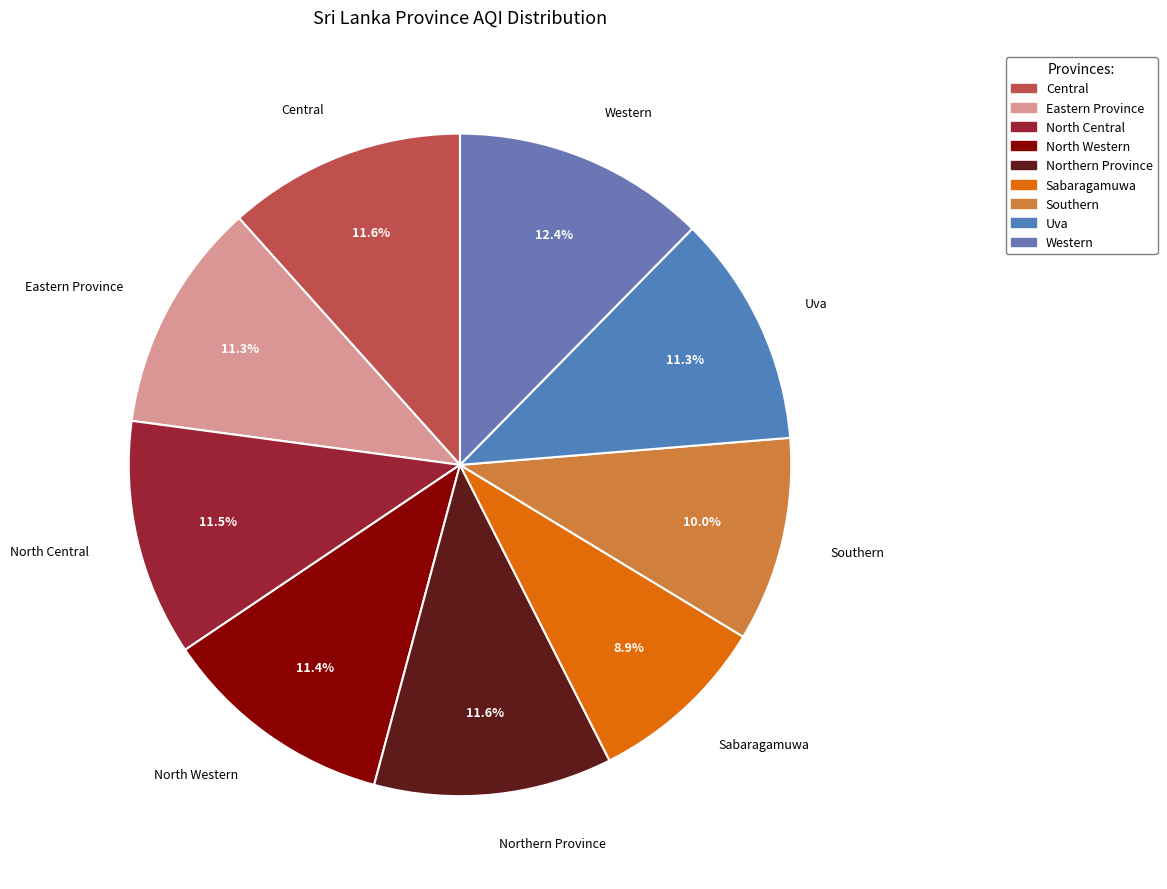

How many segments does this pie chart have?

9